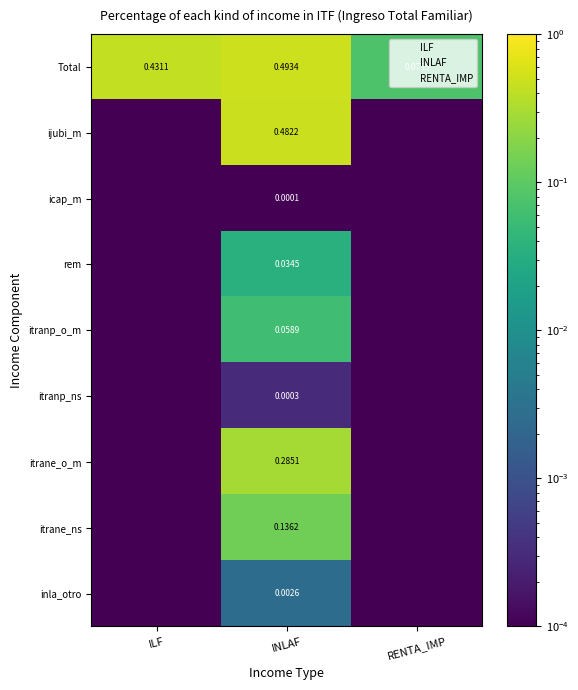

At how many categories does at least one series exceed 0?

3